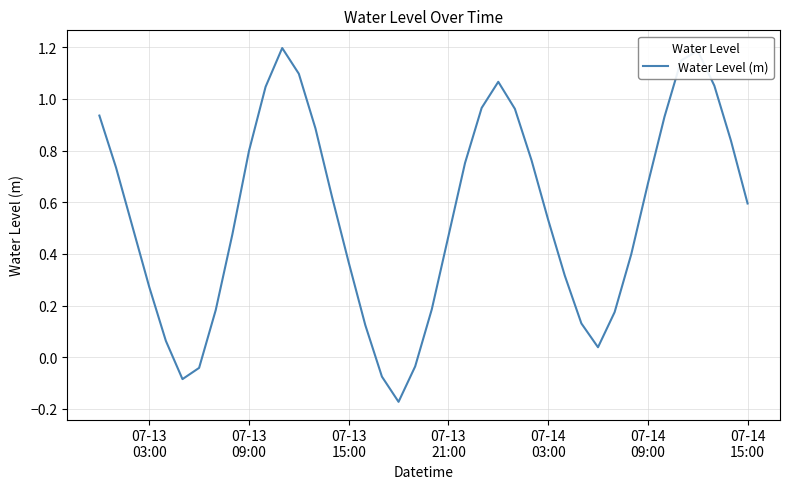

What is the maximum value shown in the chart?

1.2